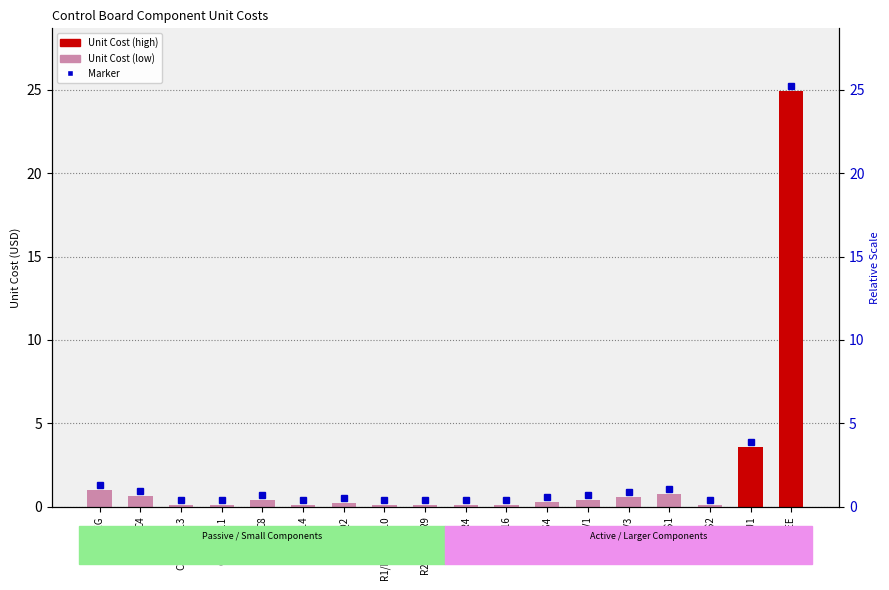

What is the minimum value shown in the chart?

0.1